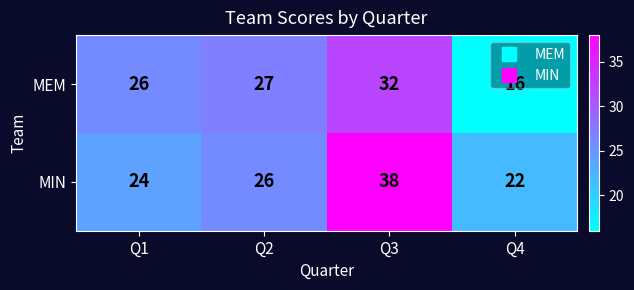

Is the value of MEM at Q4 greater than the value of MIN at Q2?

No